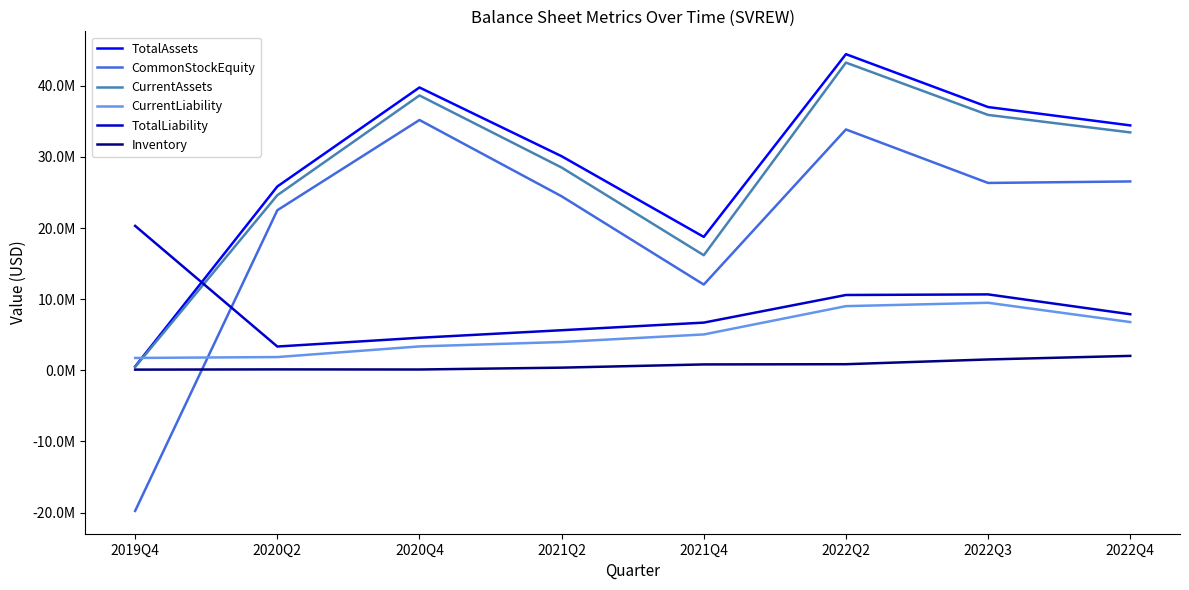

In Inventory, how many points are higher than both neighbors (excluding endpoints)?

1